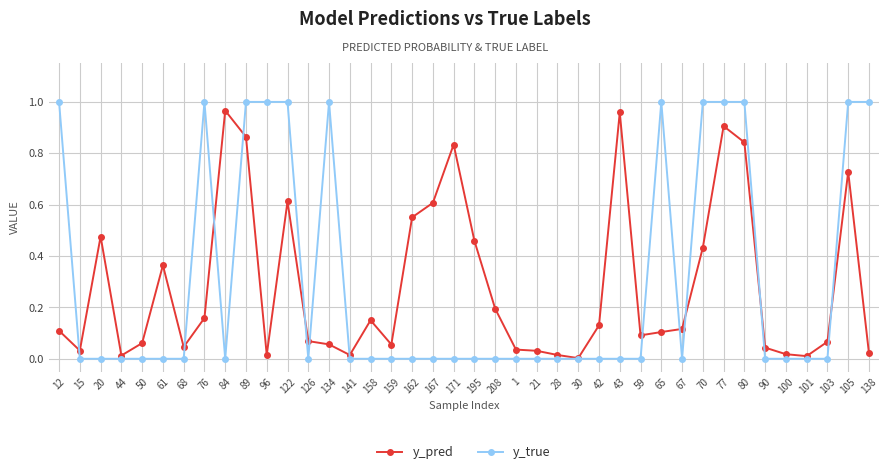

How many data points does each series have?

40